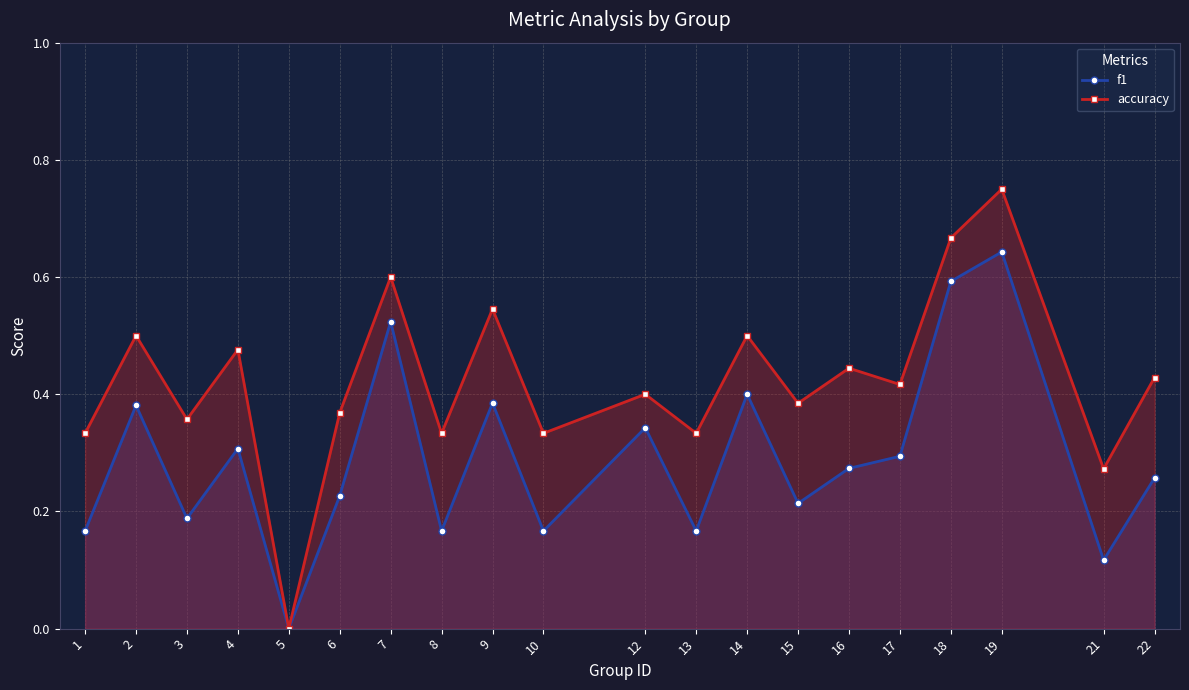

Rank the categories by accuracy value from highest to lowest.

19, 18, 7, 9, 2, 14, 4, 16, 22, 17, 12, 15, 6, 3, 1, 8, 10, 13, 21, 5